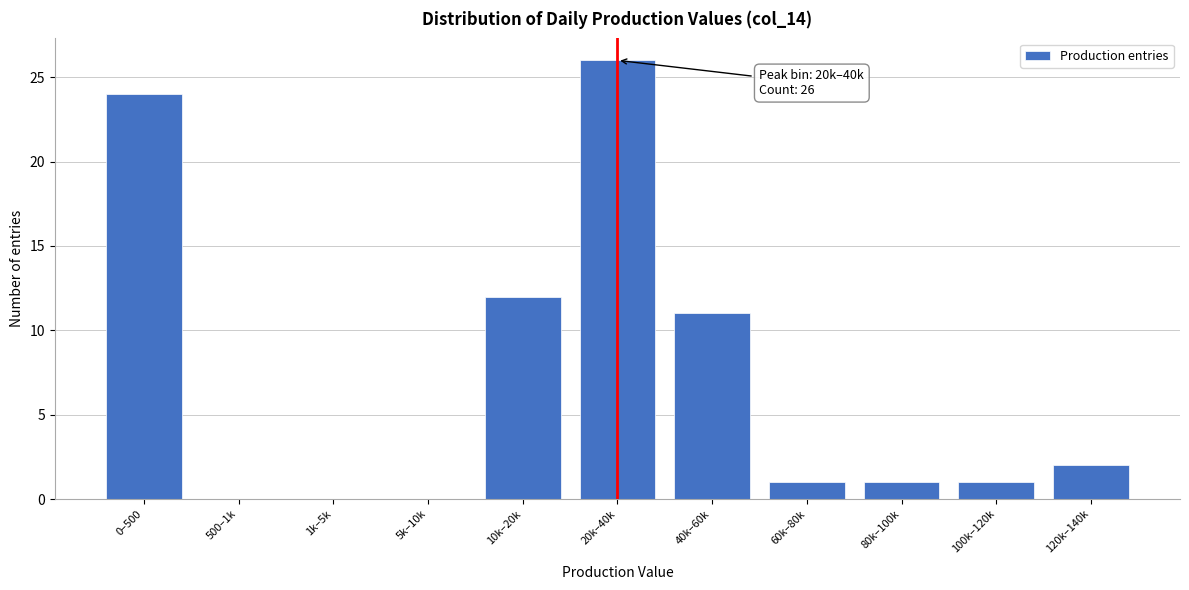

Reading left to right, what are all the values shown in this chart?

0–500=24	500–1k=0	1k–5k=0	5k–10k=0	10k–20k=12	20k–40k=26	40k–60k=11	60k–80k=1	80k–100k=1	100k–120k=1	120k–140k=2